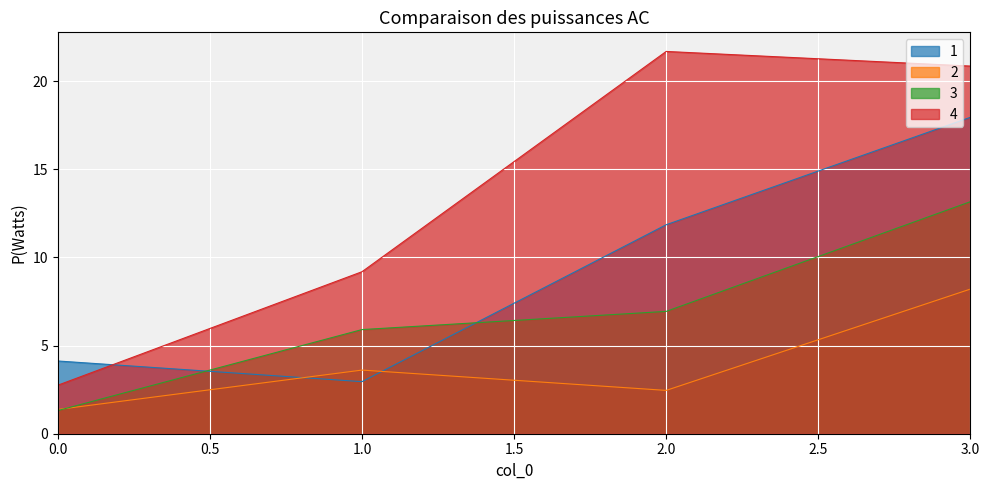

What is the spread (max minus min) of values at 1.0?

6.2